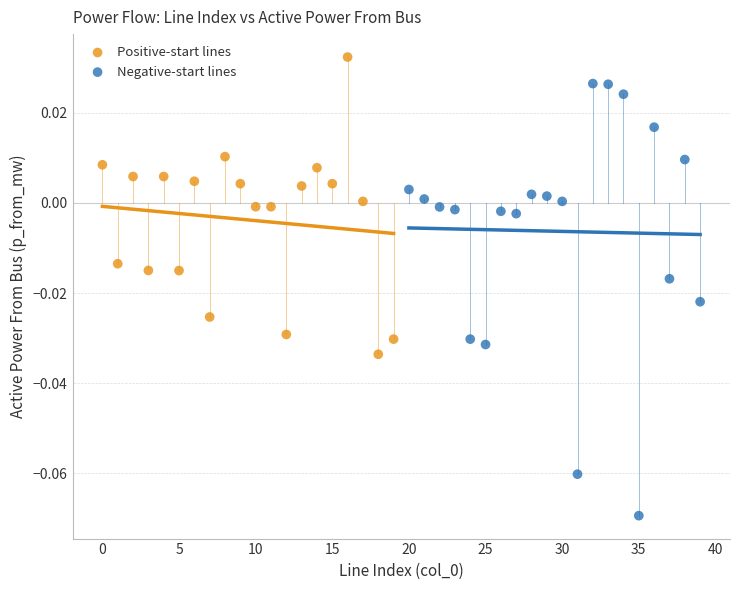

What are all the series names shown in the legend?

Positive-start lines, Negative-start lines